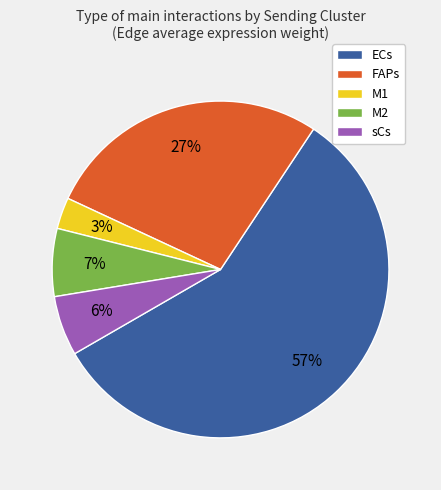

Which category has the biggest portion of the pie?

ECs